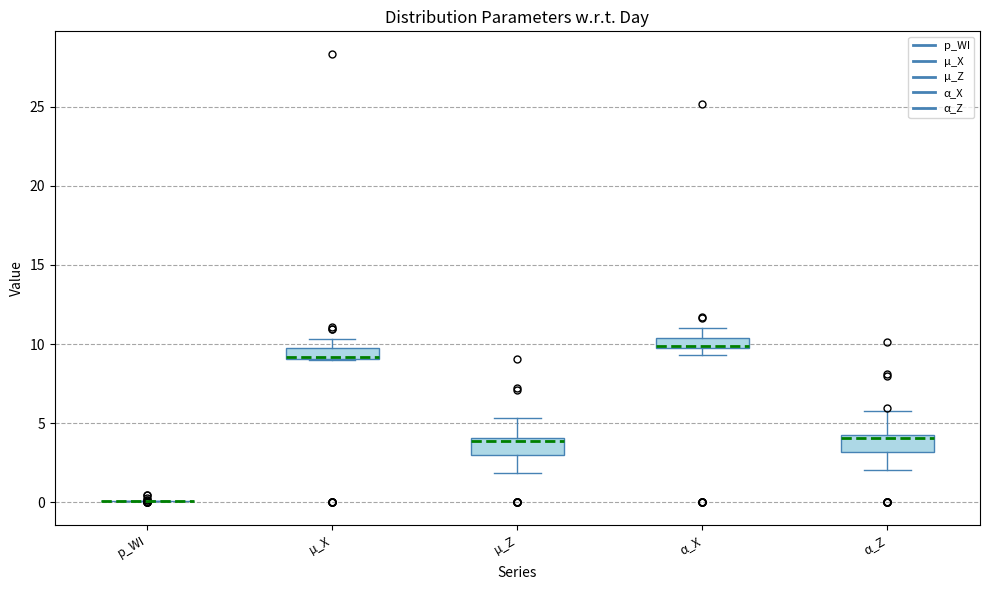

Where is the lower edge of the box for µ_X on the y-axis? The values are not printed on the chart, so give them approximately, as read against the axis.

9.0